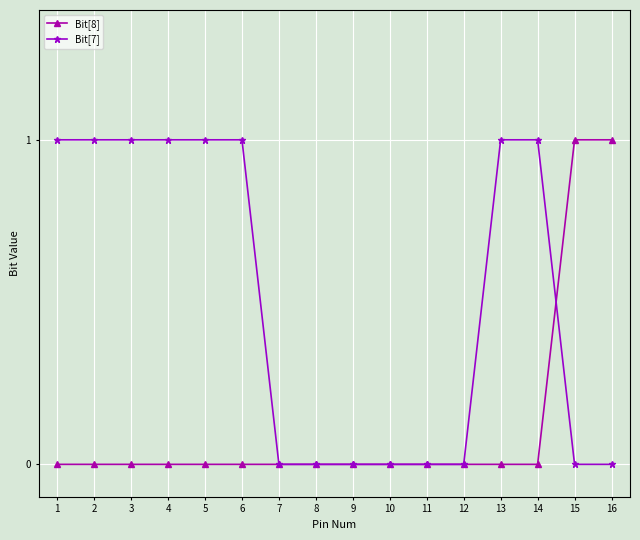

Count the number of categories in the chart.

16